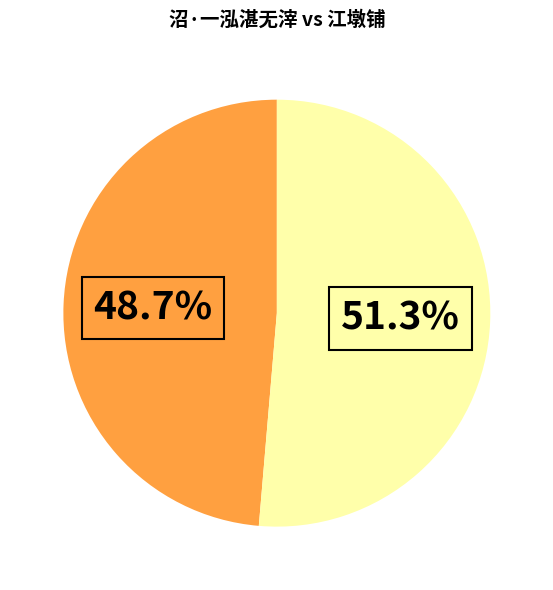

Does any single category account for the majority?

Yes